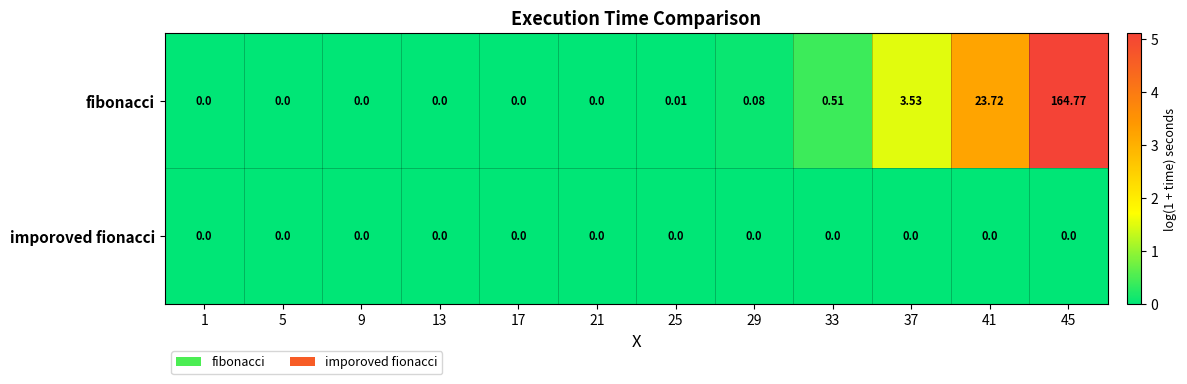

List the series in order of their overall mean, lowest first.

imporoved fionacci, fibonacci